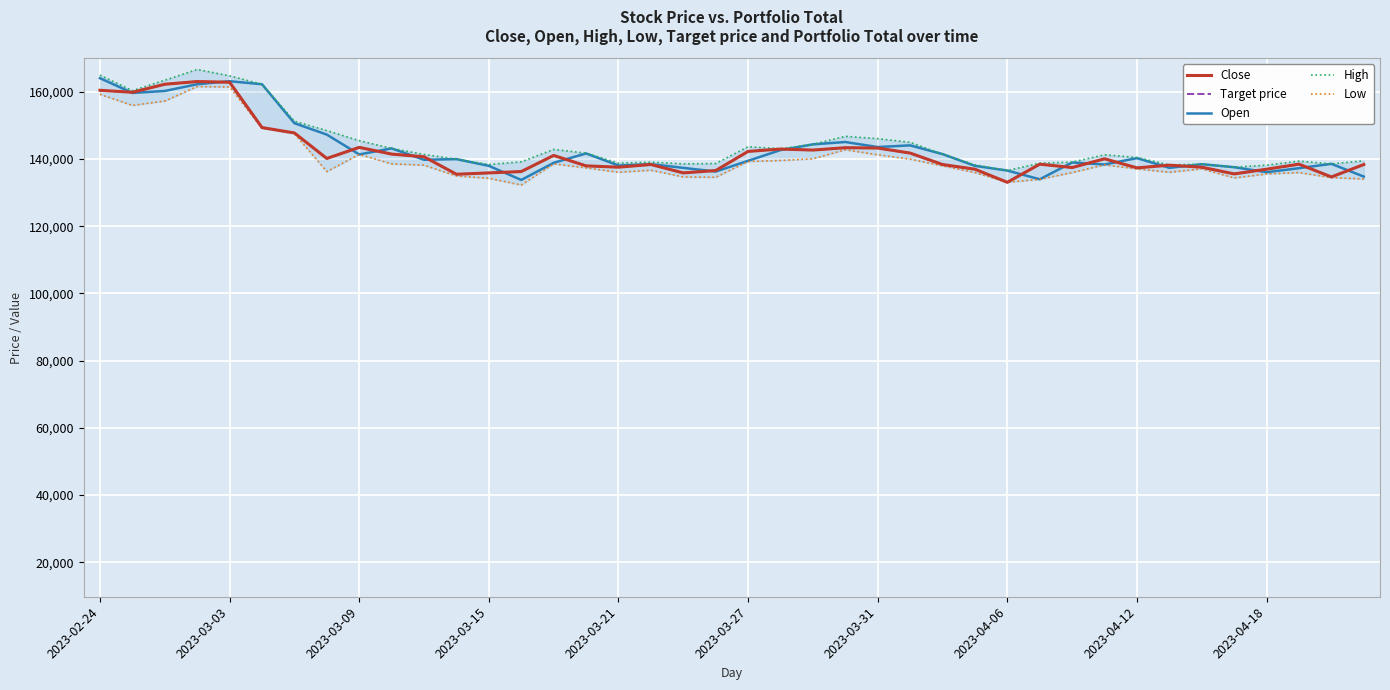

What is the value of the High point at the 40th from the left?

139500